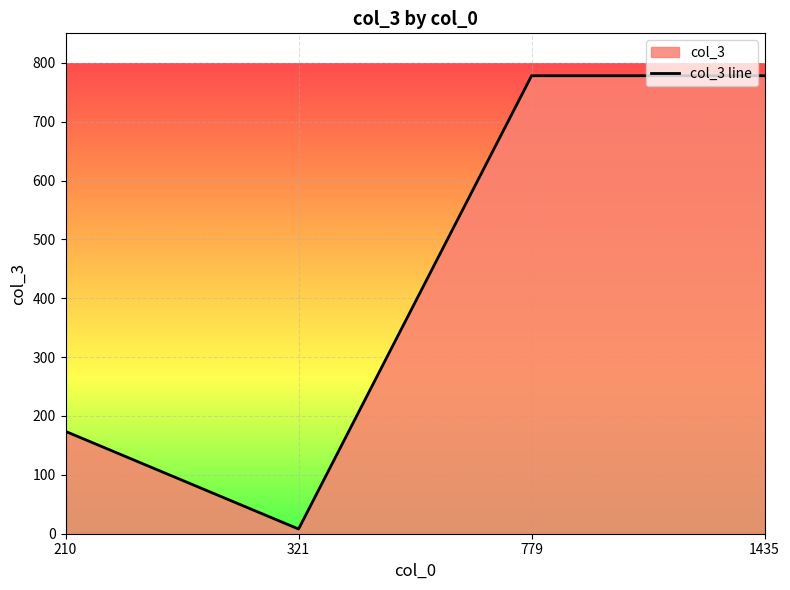

Reading right to left, transcribe all the data shown in this chart.

1435=778.0	779=778.0	321=8.0	210=173.9